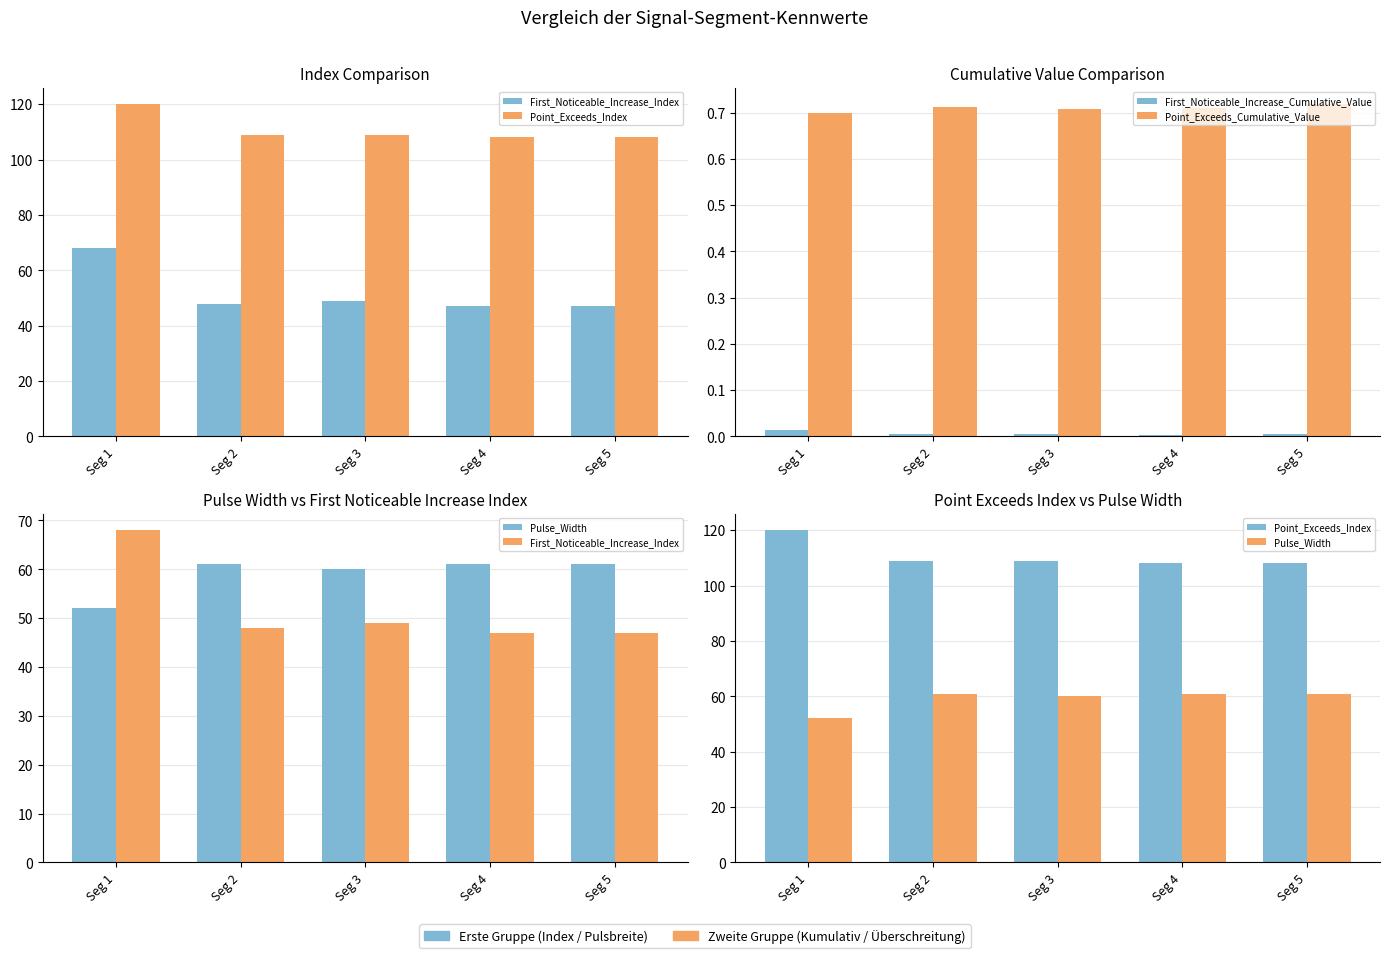

Which series has the largest range (max minus min)?

First_Noticeable_Increase_Index